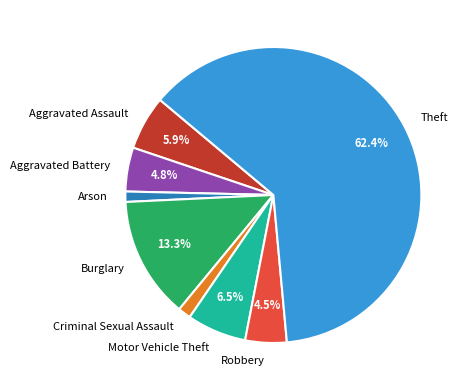

Is the sum of Theft and Arson greater than half?

Yes